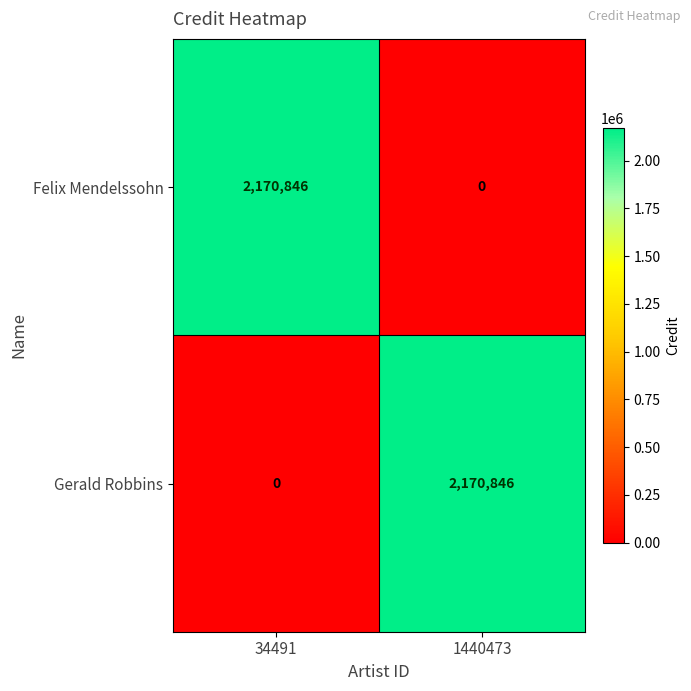

Is it true that Gerald Robbins equals 0 at 34491?

True